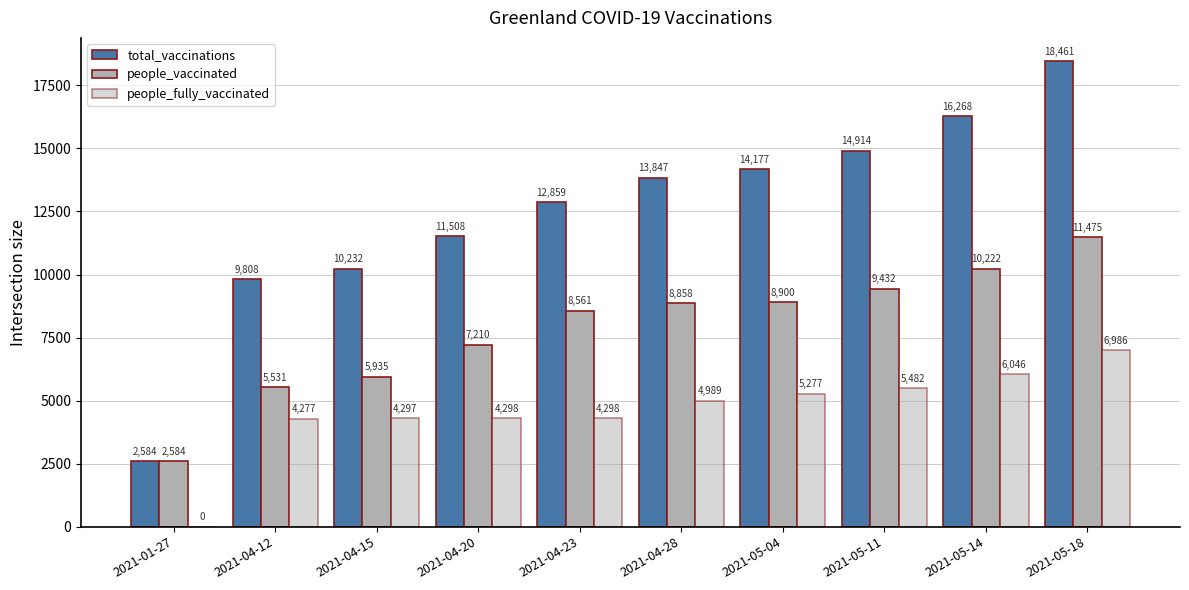

Read the people_fully_vaccinated value at 2021-05-14, to the nearest 100.

6000